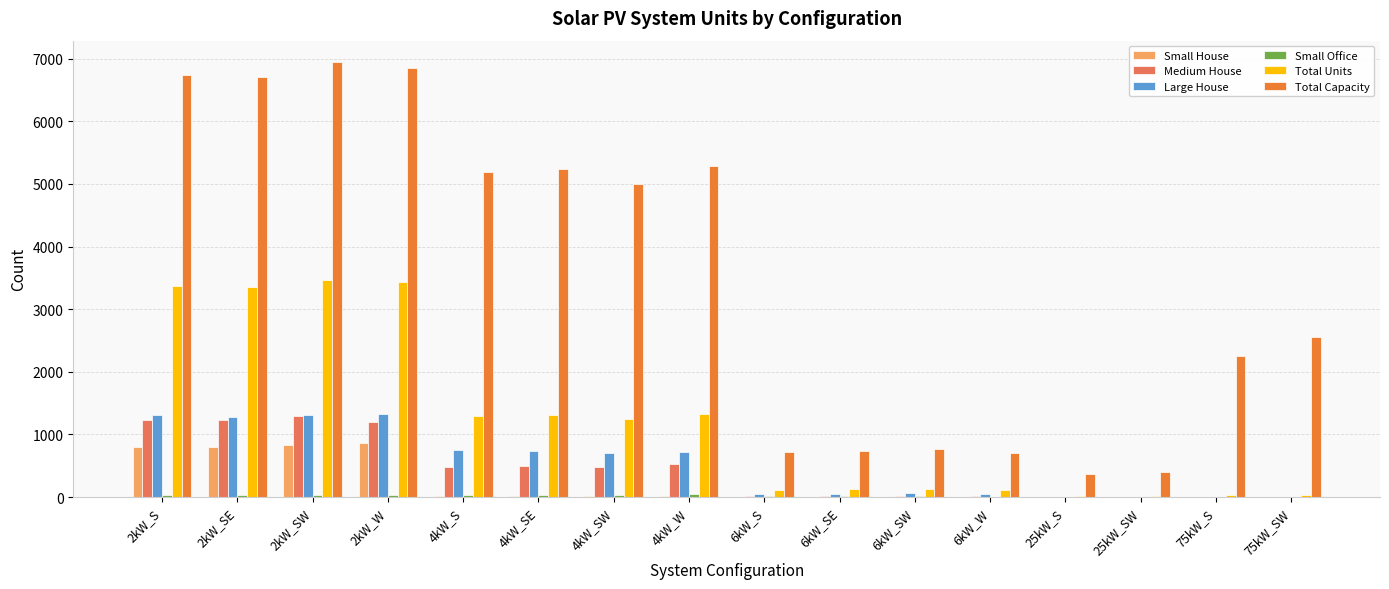

Which series changed the most between 2kW_S and 4kW_SE?

Total Units